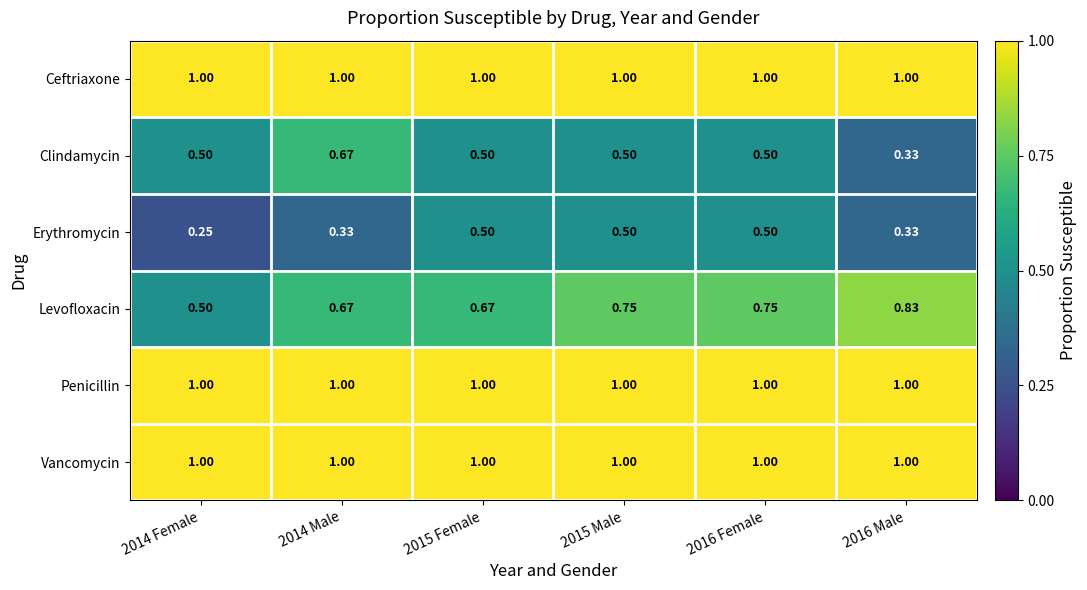

Which series has the widest spread of values?

Clindamycin